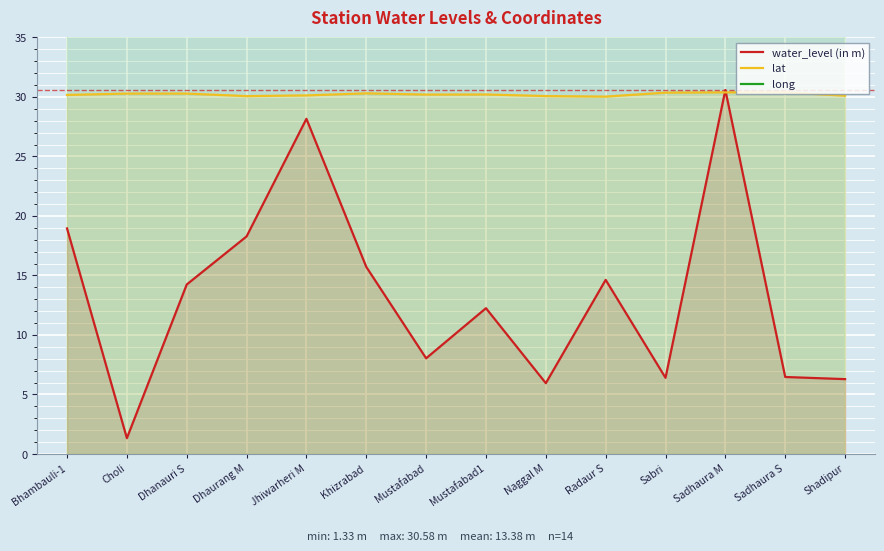

Where is water_level (in m) nearest to the value 15?

Radaur S